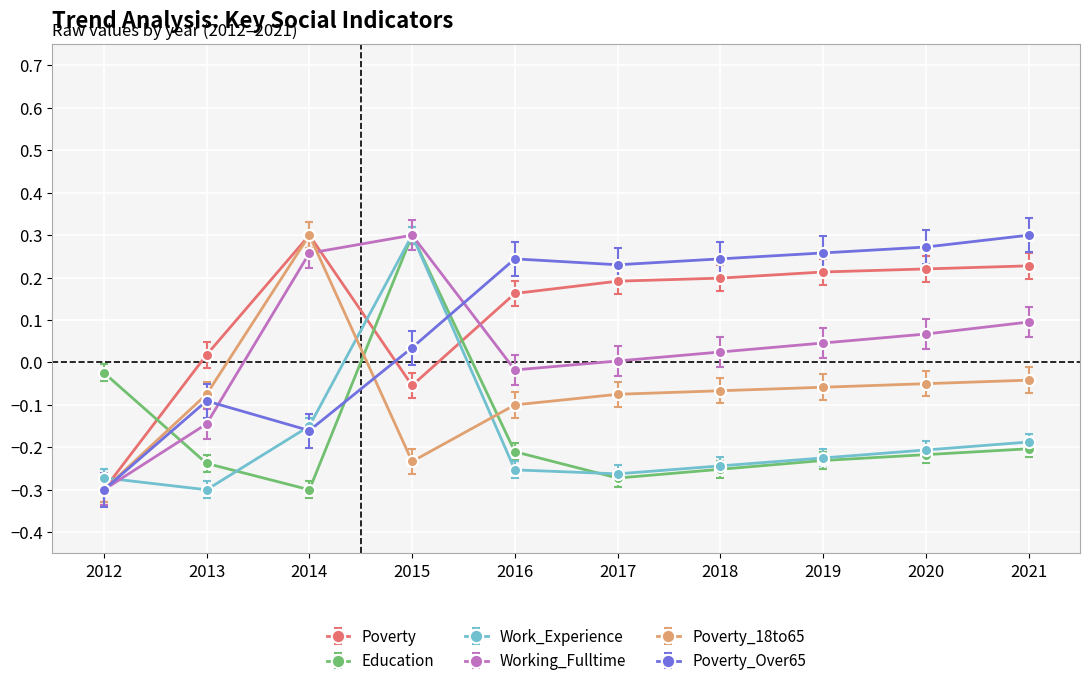

At which category is the sum across all series the highest?

2015